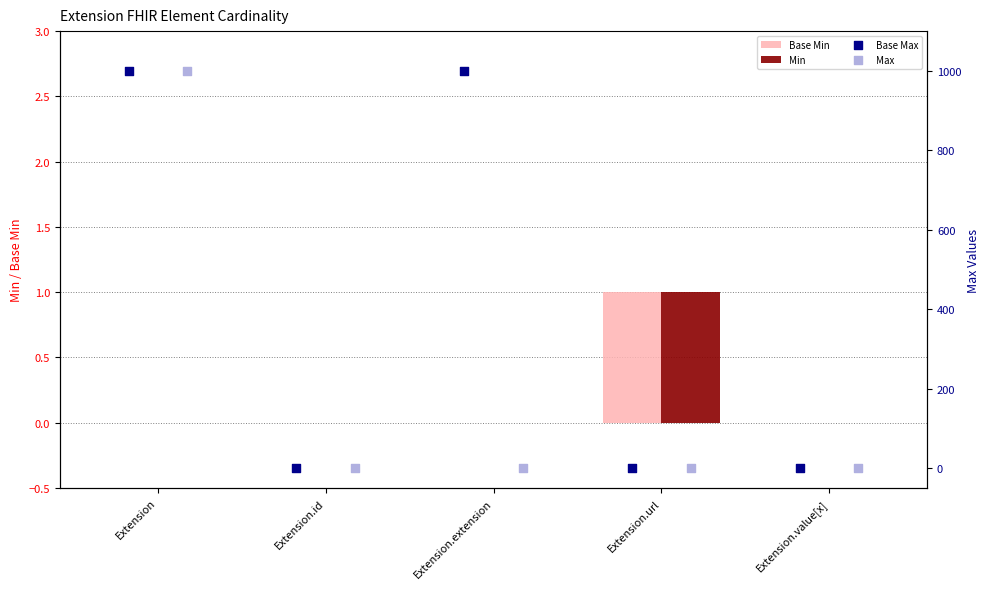

Which series reaches the minimum Y coordinate?

Base Min